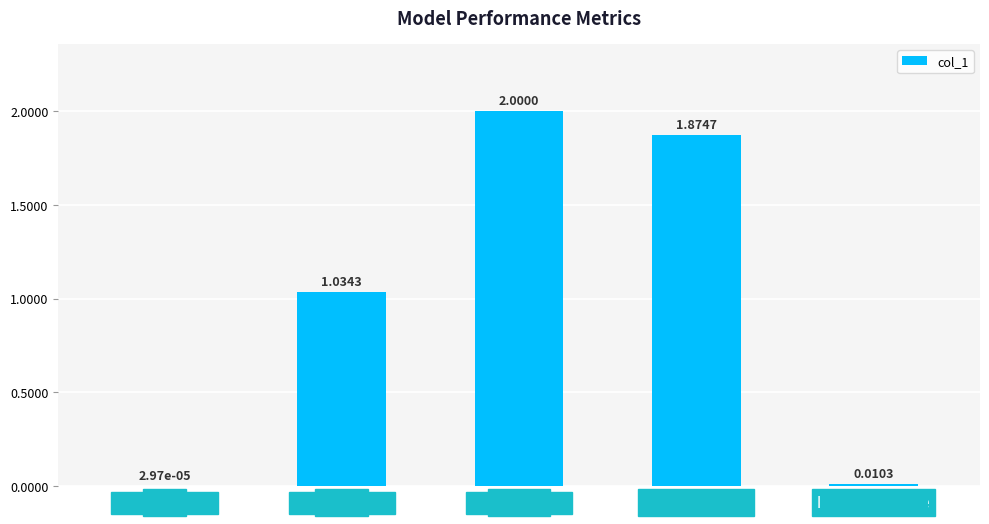

Which has a higher value, MSE or SMAPE?

SMAPE